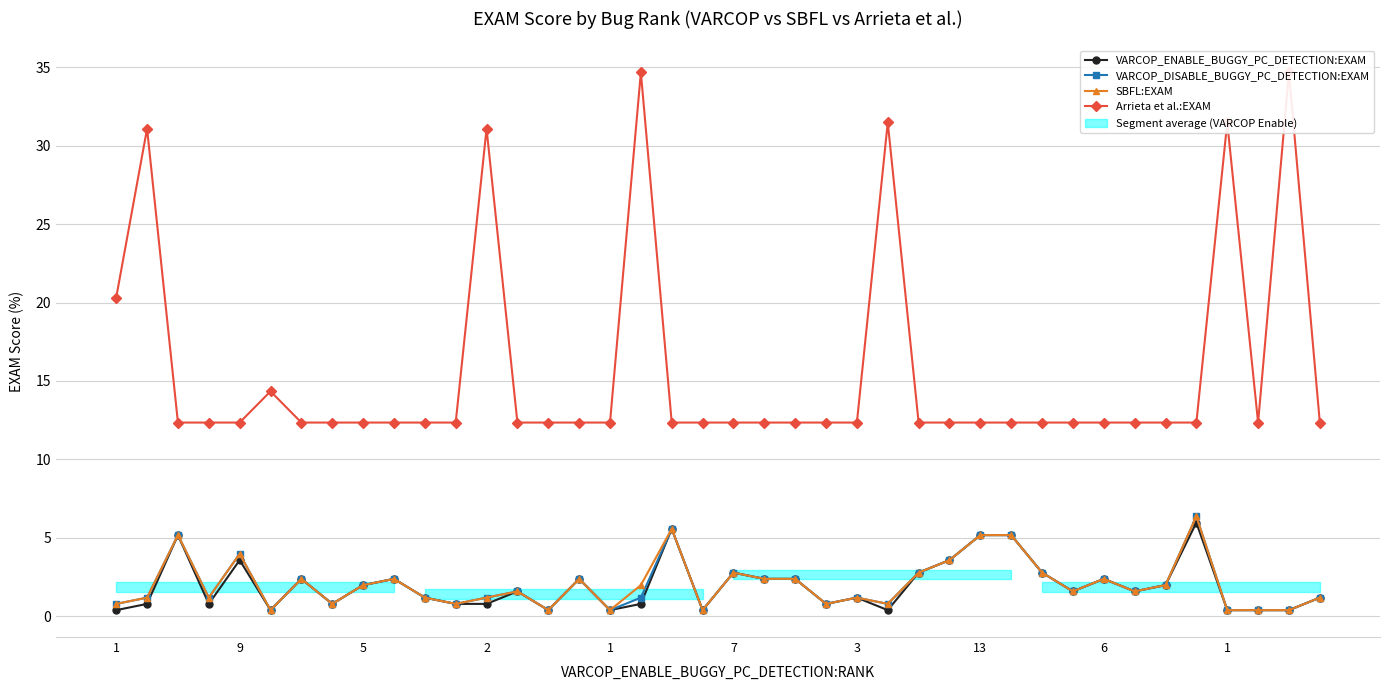

Reading left to right, what are all the values shown in this chart?

VARCOP_ENABLE_BUGGY_PC_DETECTION:EXAM: 0.4	0.8	5.2	0.8	3.6	0.4	2.4	0.8	2.0	2.4	1.2	0.8	0.8	1.6	0.4	2.4	0.4	0.8	5.6	0.4	2.8	2.4	2.4	0.8	1.2	0.4	2.8	3.6	5.2	5.2	2.8	1.6	2.4	1.6	2.0	6.0	0.4	0.4	0.4	1.2
VARCOP_DISABLE_BUGGY_PC_DETECTION:EXAM: 0.8	1.2	5.2	1.2	4.0	0.4	2.4	0.8	2.0	2.4	1.2	0.8	1.2	1.6	0.4	2.4	0.4	1.2	5.6	0.4	2.8	2.4	2.4	0.8	1.2	0.8	2.8	3.6	5.2	5.2	2.8	1.6	2.4	1.6	2.0	6.4	0.4	0.4	0.4	1.2
SBFL:EXAM: 0.8	1.2	5.2	1.2	4.0	0.4	2.4	0.8	2.0	2.4	1.2	0.8	1.2	1.6	0.4	2.4	0.4	2.0	5.6	0.4	2.8	2.4	2.4	0.8	1.2	0.8	2.8	3.6	5.2	5.2	2.8	1.6	2.4	1.6	2.0	6.4	0.4	0.4	0.4	1.2
Arrieta et al.:EXAM: 20.3	31.1	12.4	12.4	12.4	14.3	12.4	12.4	12.4	12.4	12.4	12.4	31.1	12.4	12.4	12.4	12.4	34.7	12.4	12.4	12.4	12.4	12.4	12.4	12.4	31.5	12.4	12.4	12.4	12.4	12.4	12.4	12.4	12.4	12.4	12.4	31.5	12.4	34.7	12.4